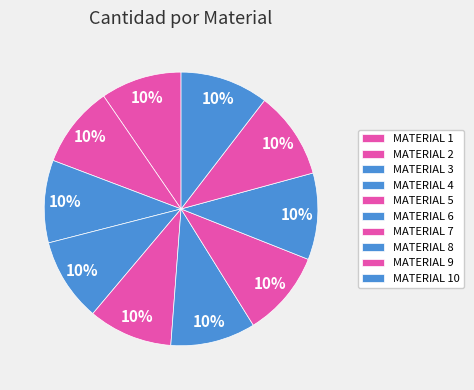

Is the sum of MATERIAL 5 and MATERIAL 7 greater than half?

No